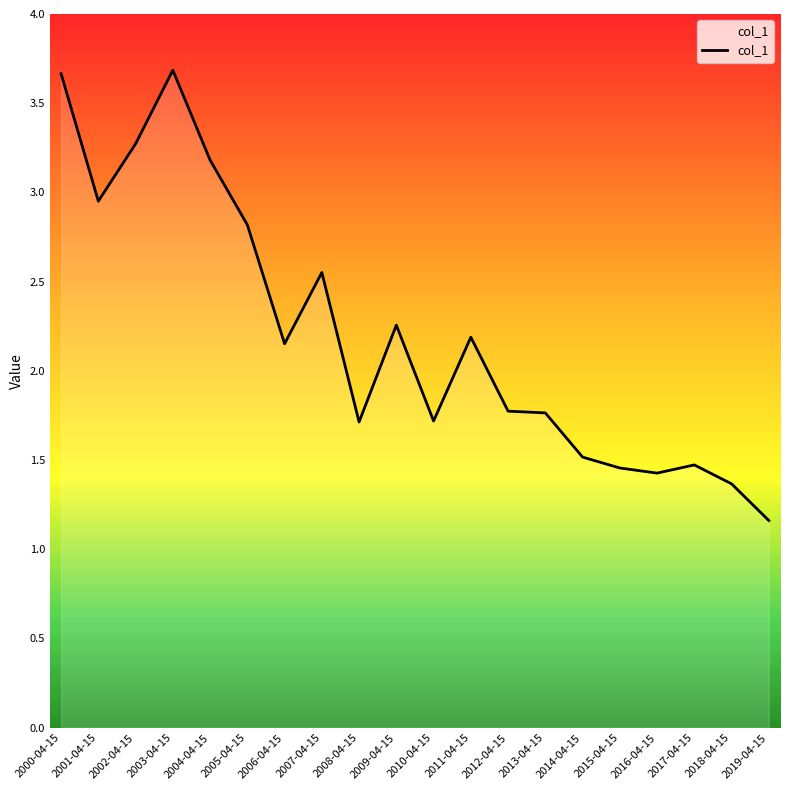

At which label does the data first exceed 2?

2000-04-15